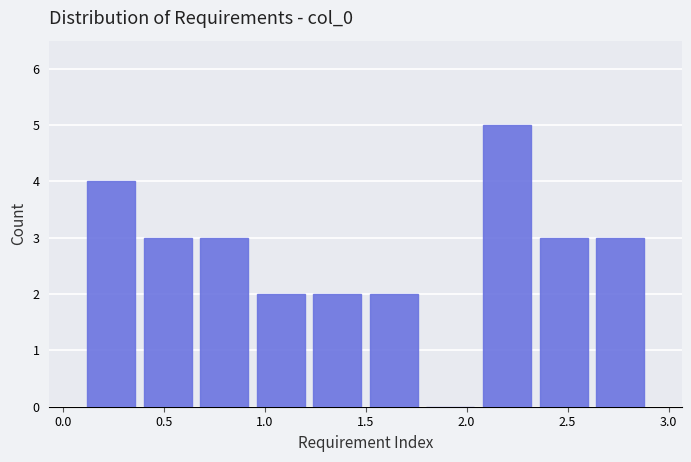

Reading left to right, list every bar in this chart as the range it spans on the x-axis followed by its height. Neither the bar edges nor the heights are printed on the chart, so give them approximately, as read against the axes.

0.10 to 0.38: 4
0.38 to 0.66: 3
0.66 to 0.94: 3
0.94 to 1.22: 2
1.22 to 1.50: 2
1.50 to 1.78: 2
1.78 to 2.06: 0
2.06 to 2.34: 5
2.34 to 2.62: 3
2.62 to 2.90: 3